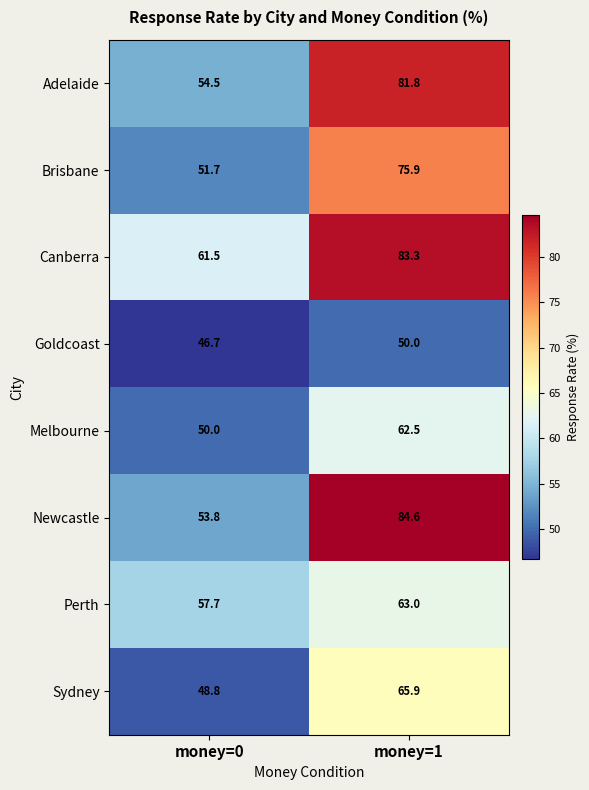

What is the spread (max minus min) of values at money=0?

14.8